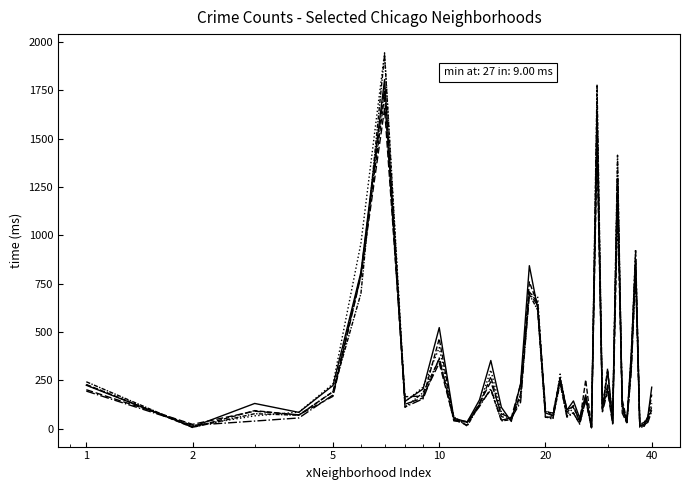

Is this an area chart (filled region under the line)?

No